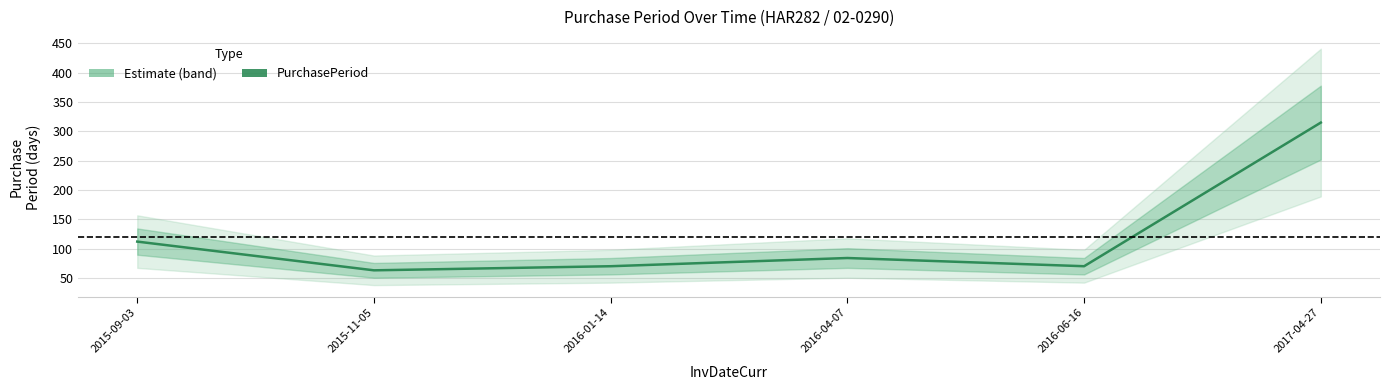

Where is the data nearest to the value 189?

2015-09-03